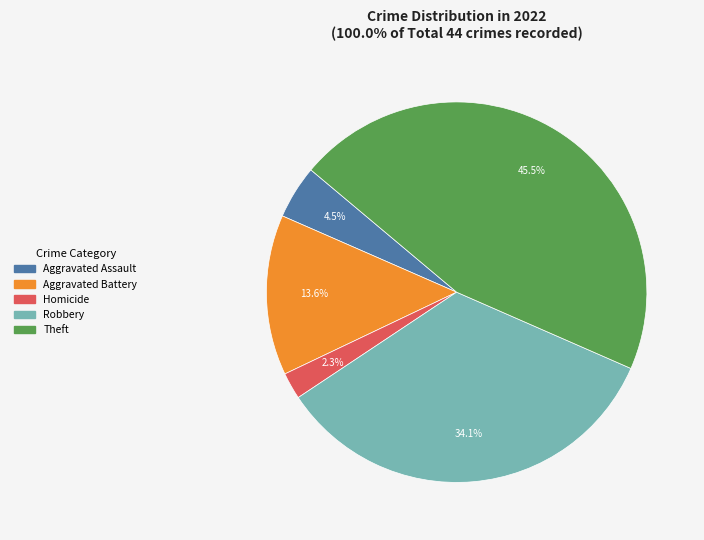

Does any single category account for the majority?

No